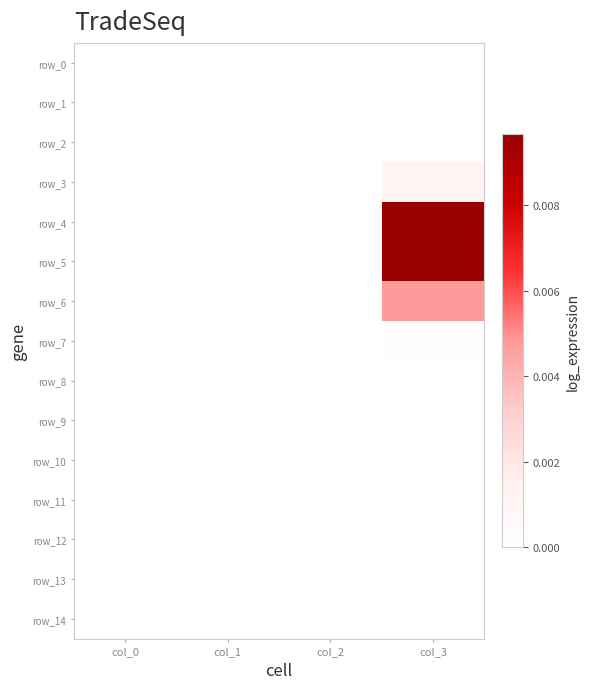

The value of row_12 at col_3 is 0.0. True or false?

True